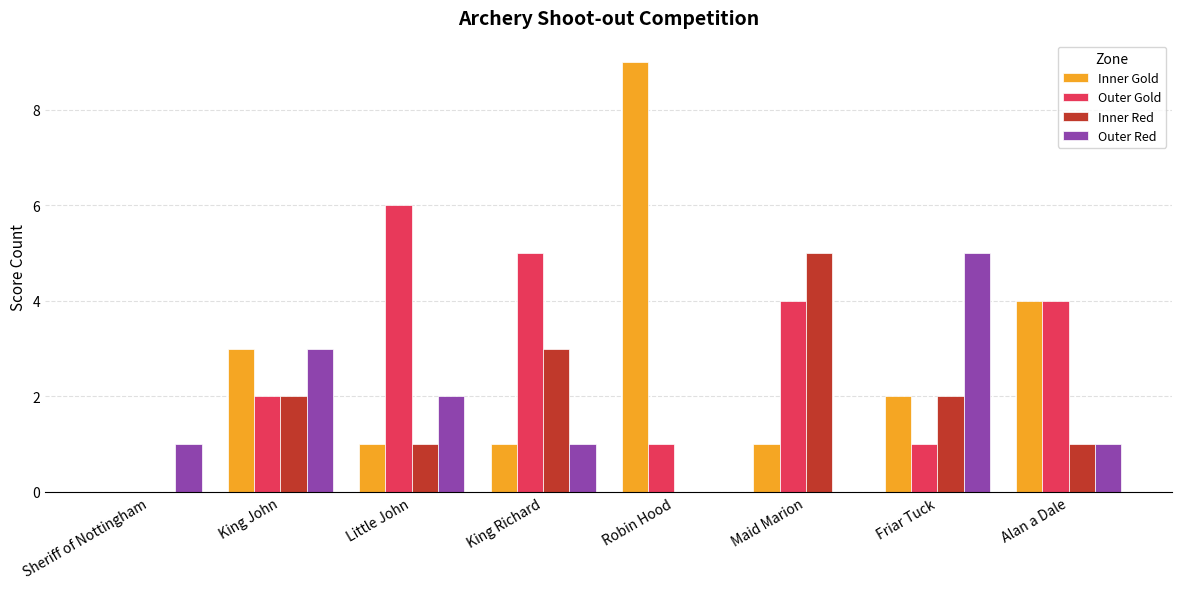

Reading left to right, what are all the values shown in this chart?

Inner Gold: Sheriff of Nottingham=0	King John=3	Little John=1	King Richard=1	Robin Hood=9	Maid Marion=1	Friar Tuck=2	Alan a Dale=4
Outer Gold: Sheriff of Nottingham=0	King John=2	Little John=6	King Richard=5	Robin Hood=1	Maid Marion=4	Friar Tuck=1	Alan a Dale=4
Inner Red: Sheriff of Nottingham=0	King John=2	Little John=1	King Richard=3	Robin Hood=0	Maid Marion=5	Friar Tuck=2	Alan a Dale=1
Outer Red: Sheriff of Nottingham=1	King John=3	Little John=2	King Richard=1	Robin Hood=0	Maid Marion=0	Friar Tuck=5	Alan a Dale=1